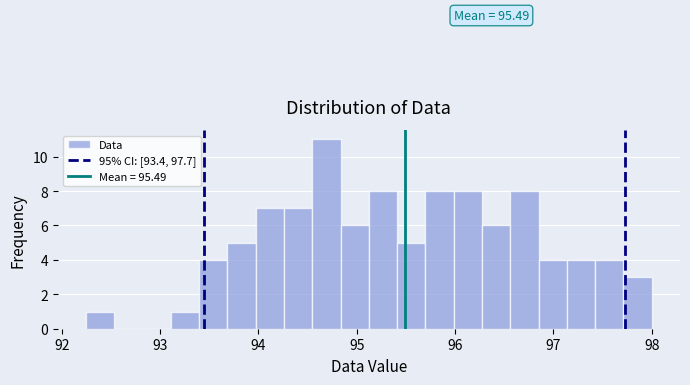

Read against the x-axis, roughly where is the centre of the tallest bar?

94.7